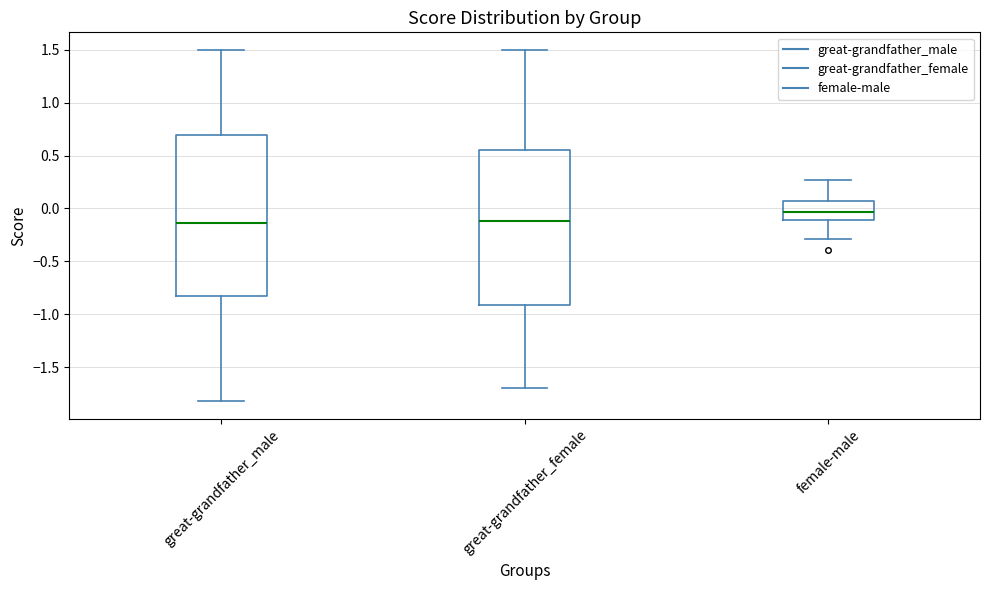

Which box is the tallest, from its lower edge to its upper edge?

great-grandfather_male